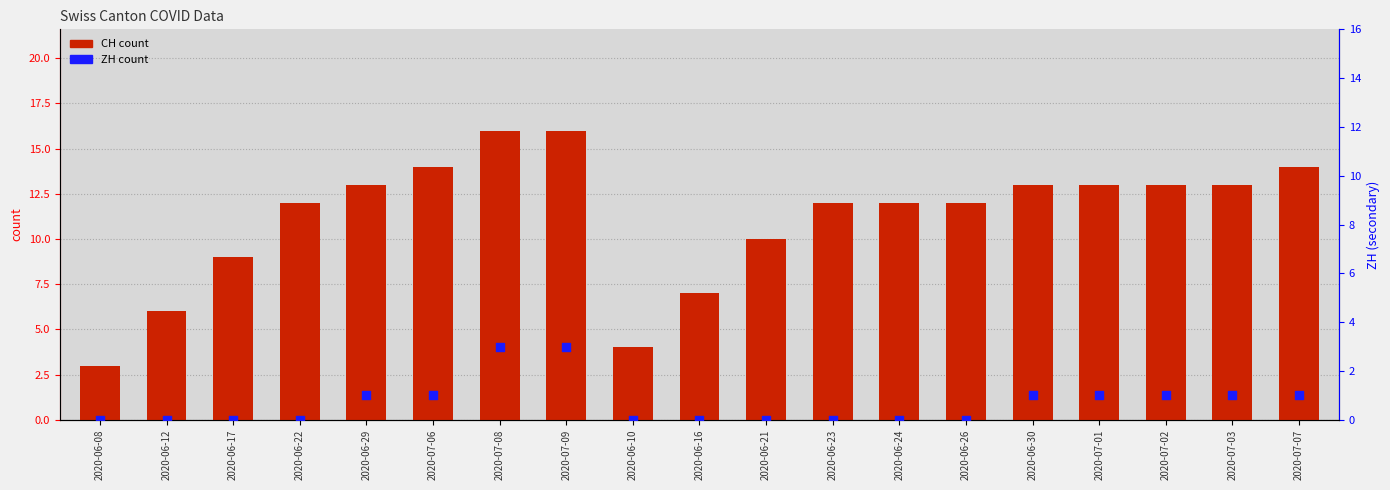

Which series reaches the maximum Y coordinate?

CH count